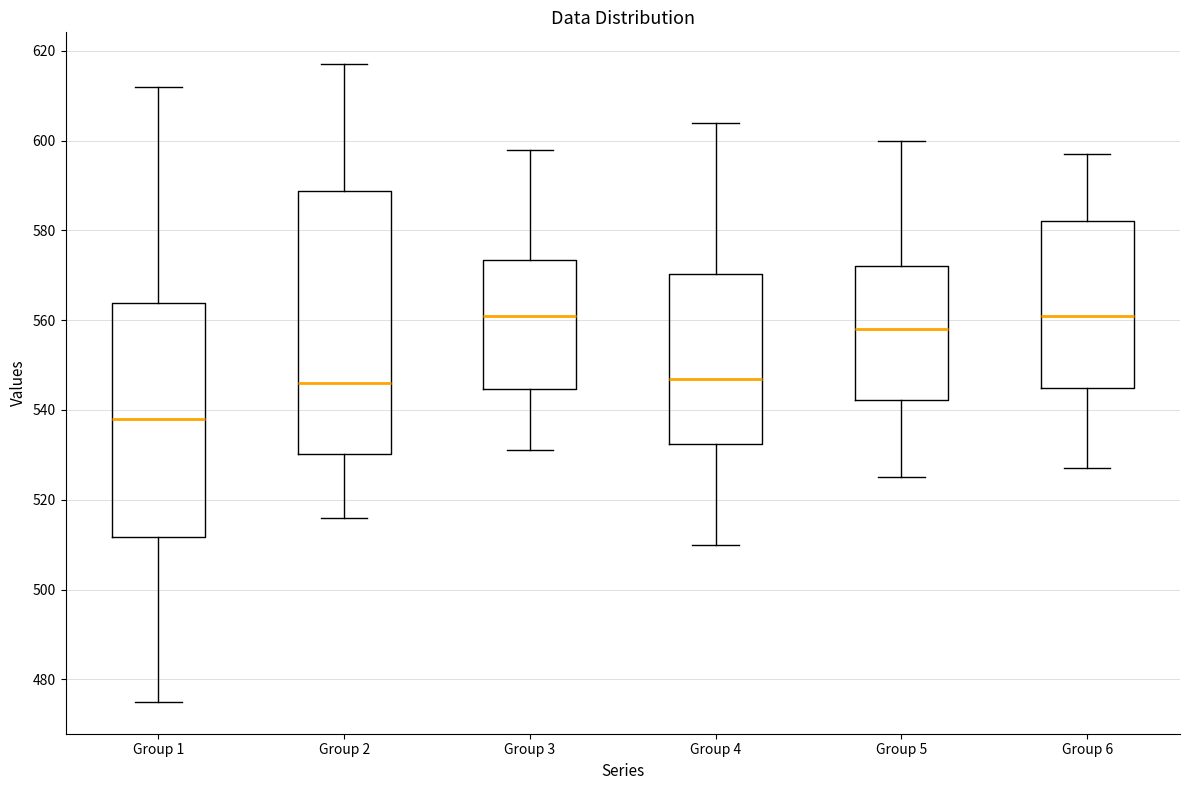

Reading left to right, read every box against the y-axis: the position of its median line, the range the box covers, and the ends of its whiskers. The values are not printed on the chart, so give them approximately, as read against the axis.

Group 1: median 538, box 512 to 564, whiskers 476 to 612
Group 2: median 546, box 530 to 588, whiskers 516 to 618
Group 3: median 562, box 544 to 574, whiskers 532 to 598
Group 4: median 548, box 532 to 570, whiskers 510 to 604
Group 5: median 558, box 542 to 572, whiskers 526 to 600
Group 6: median 562, box 546 to 582, whiskers 528 to 598